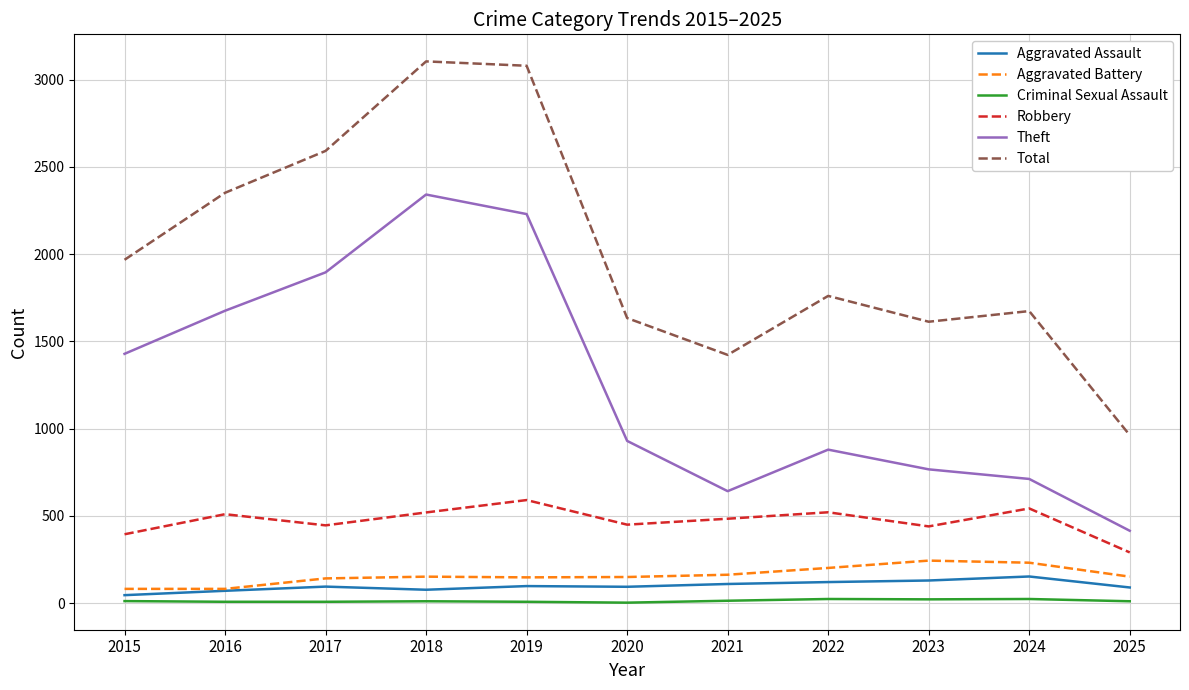

The Aggravated Battery series shows 142 at 2017. True or false?

True